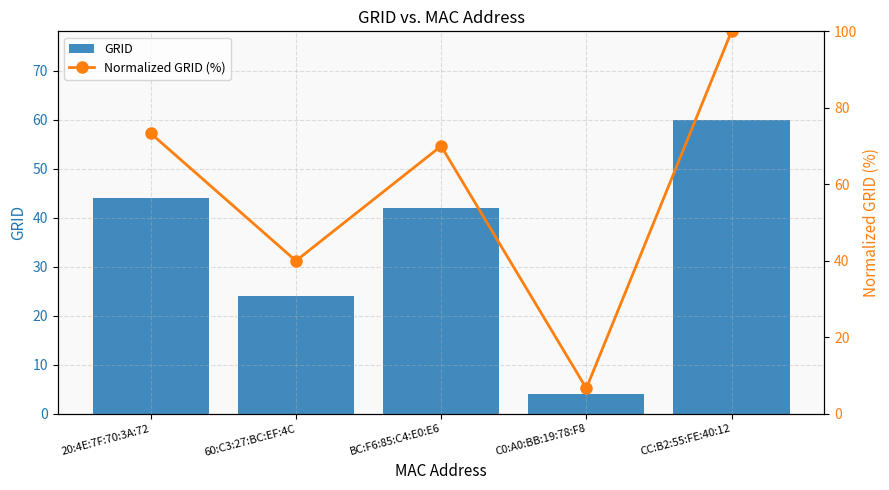

List the labels in order of Normalized GRID (%) value, smallest first.

C0:A0:BB:19:78:F8, 60:C3:27:BC:EF:4C, BC:F6:85:C4:E0:E6, 20:4E:7F:70:3A:72, CC:B2:55:FE:40:12